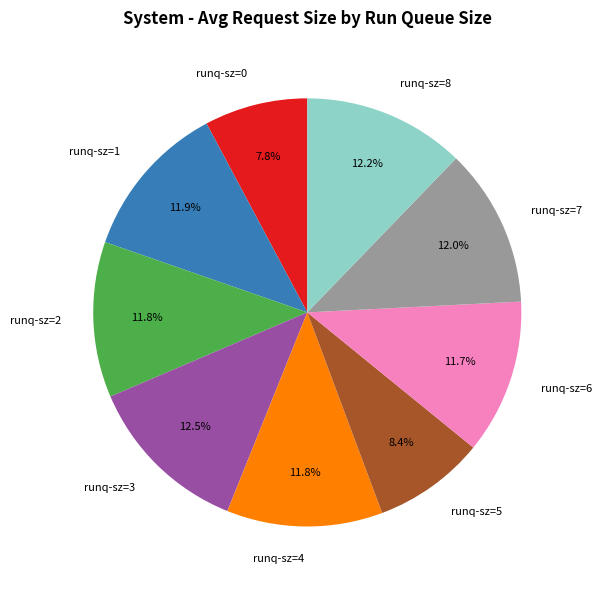

What percentage is NOT represented by runq-sz=1?

88.1%